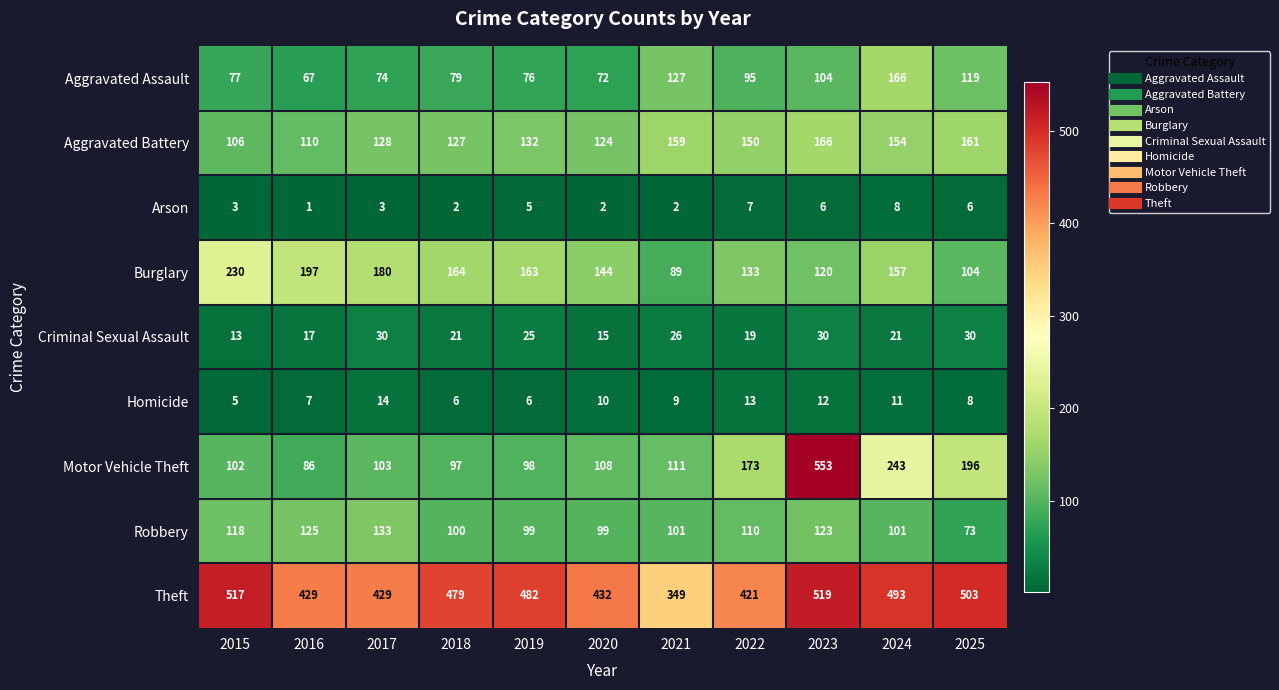

What is the sum of all Theft values?

5053